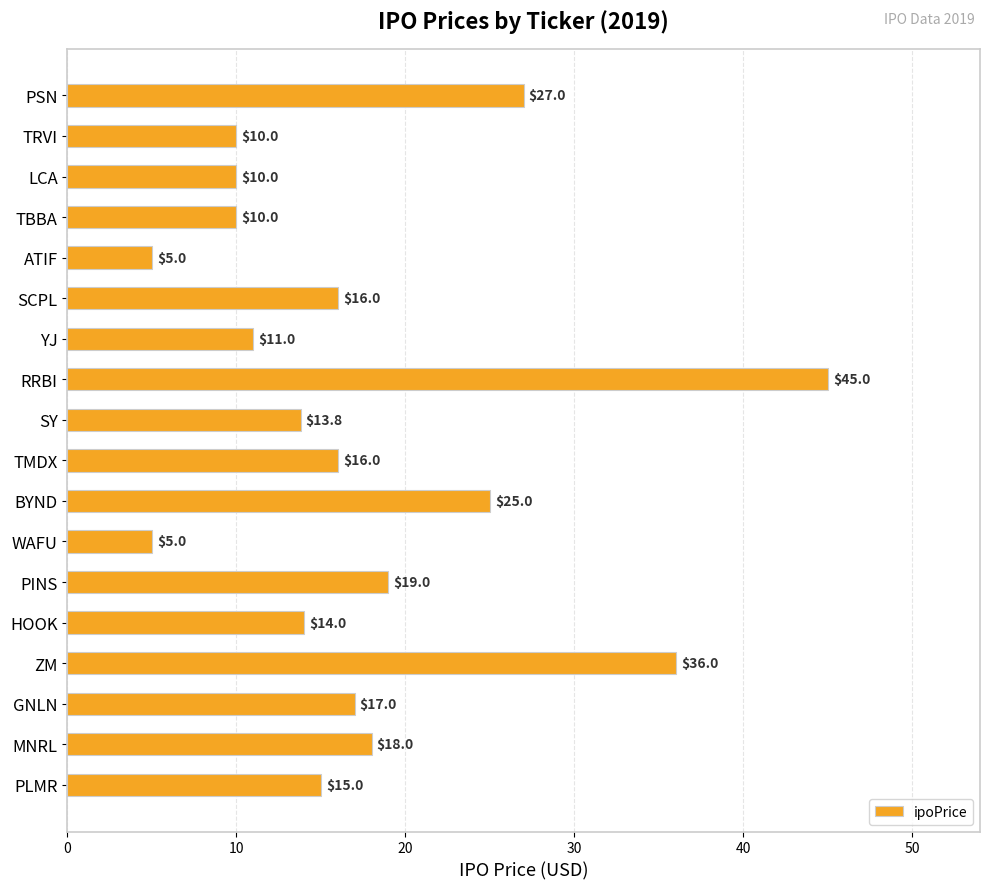

What is the difference between the values at BYND and SCPL?

9.0